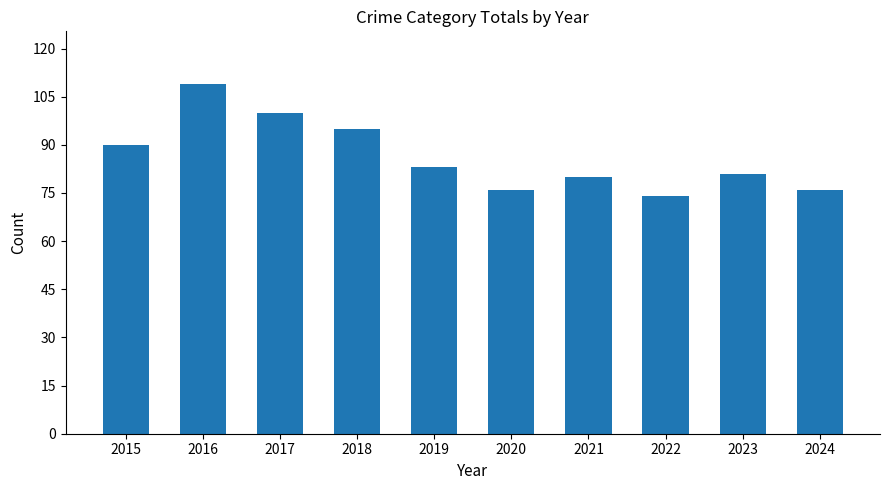

At which category does the chart reach its peak across all series?

2016